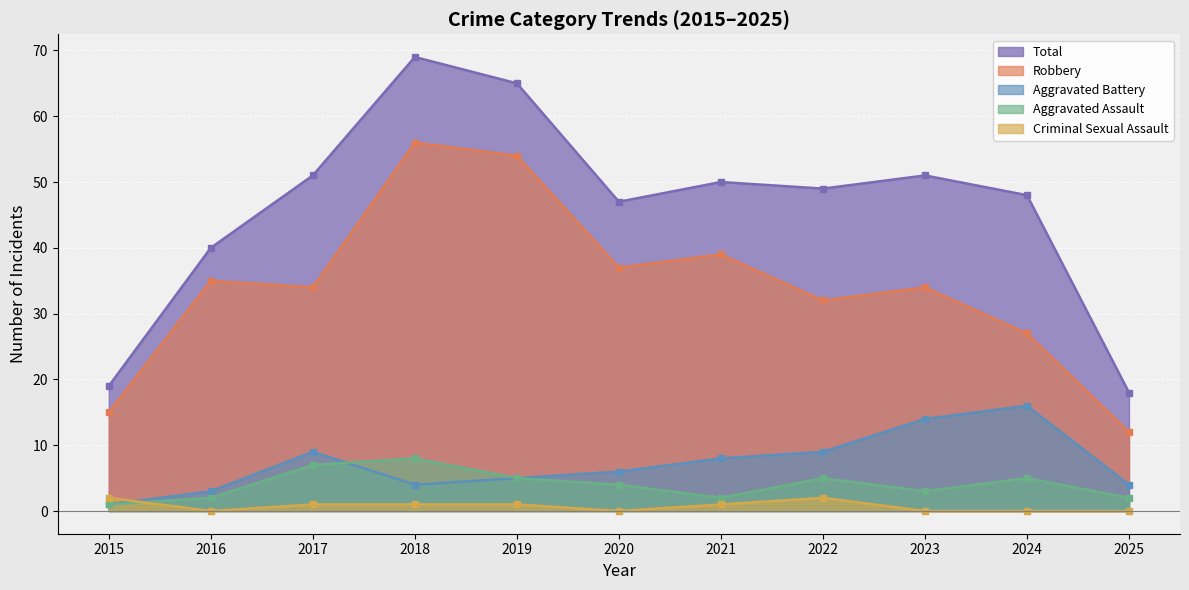

What is the average value of the Aggravated Assault series?

4